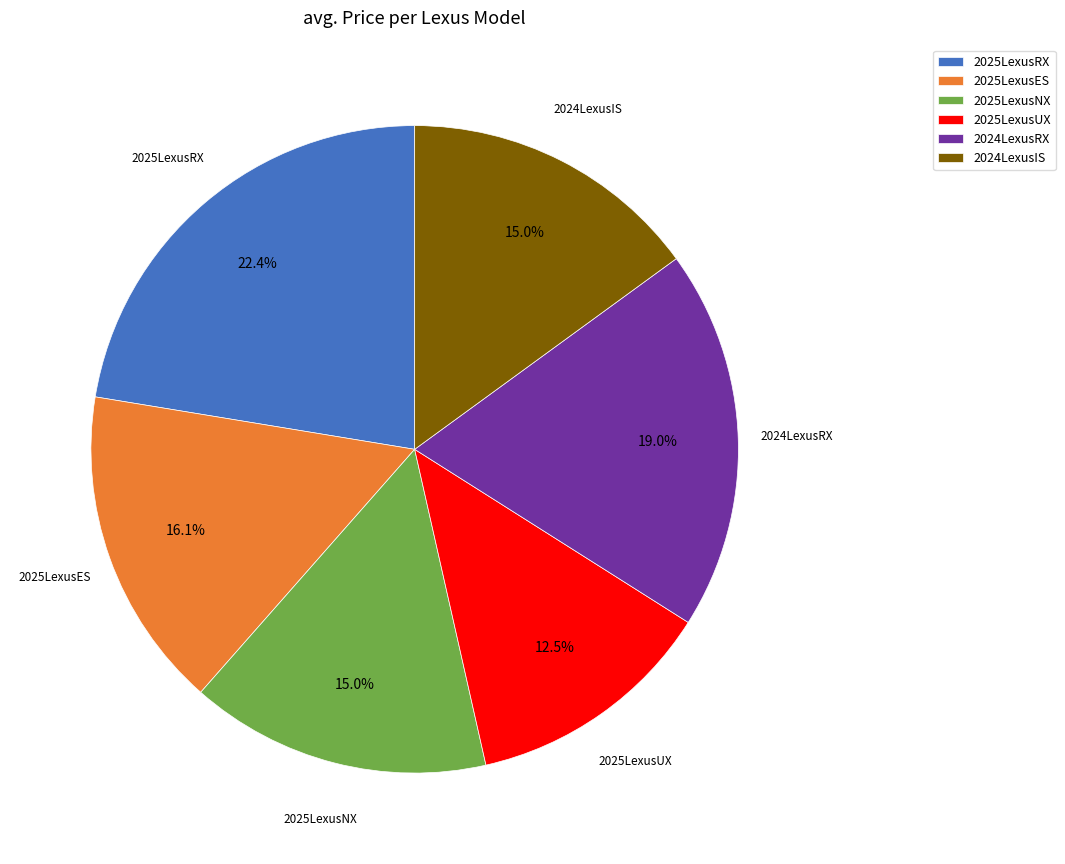

Between 2025LexusES and 2024LexusIS, which is larger?

2025LexusES